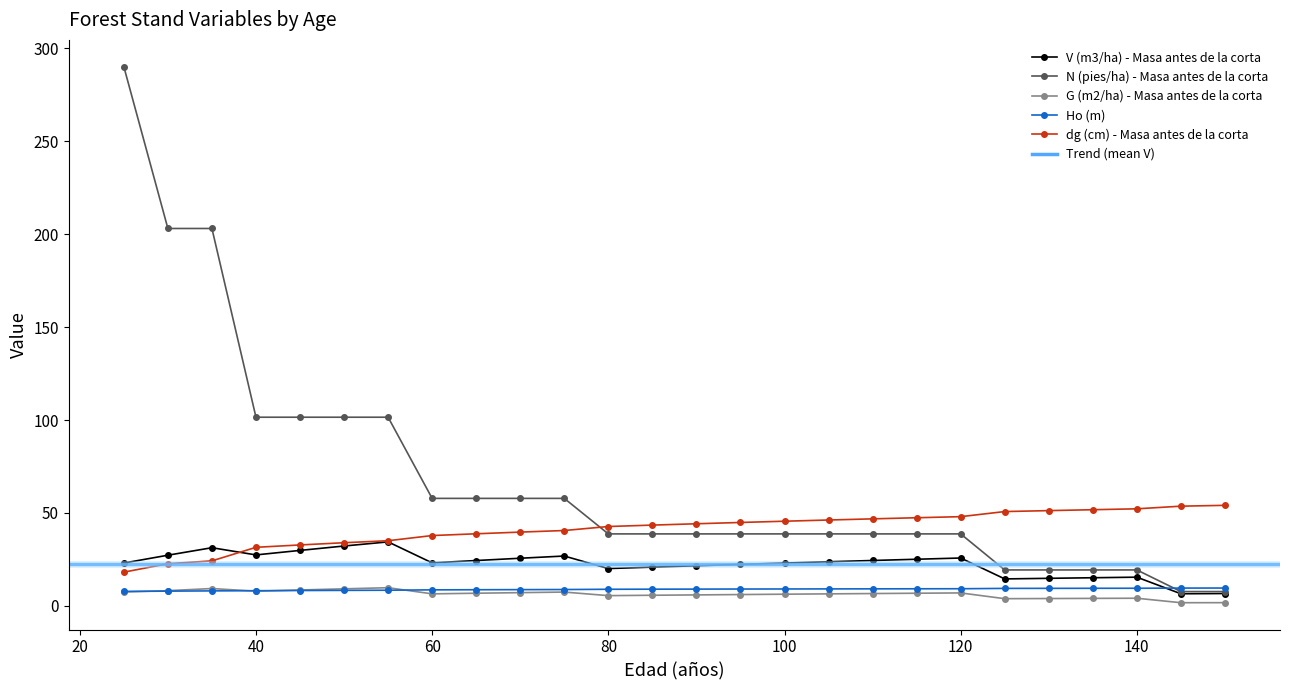

What value does the Ho (m) series have at 85?

9.0